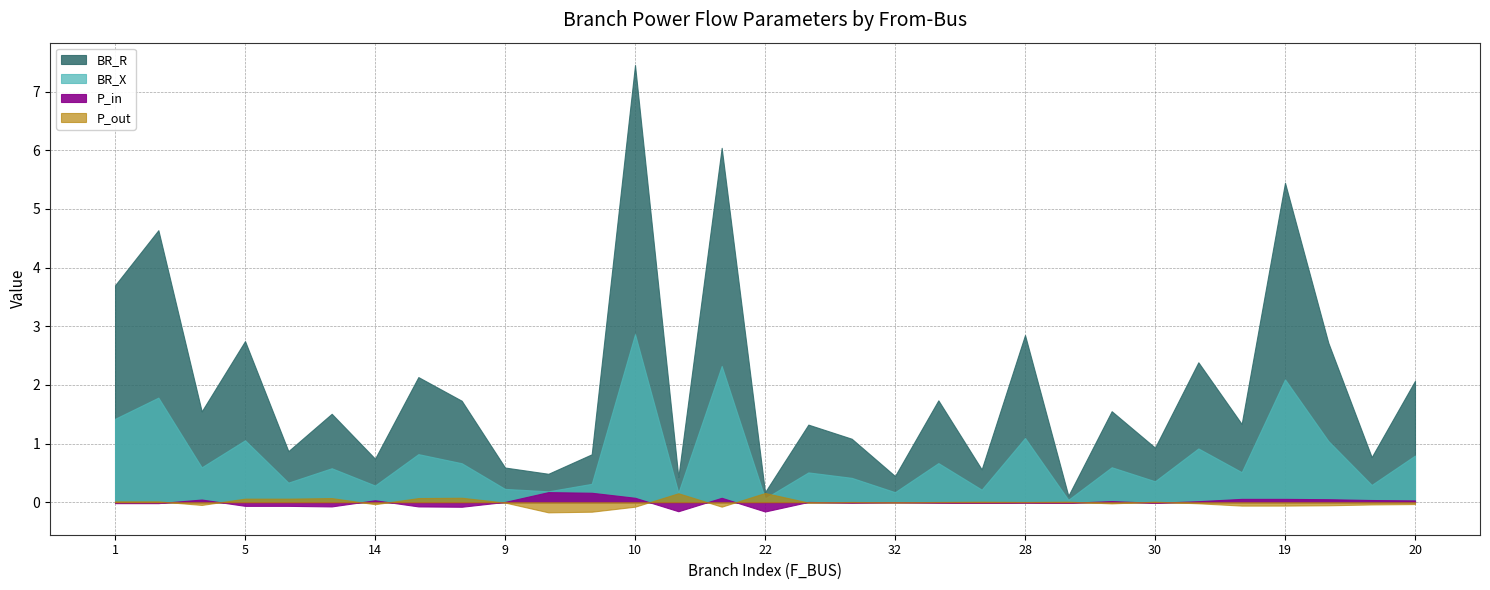

Is it true that BR_X equals 0.3 at 14?

True